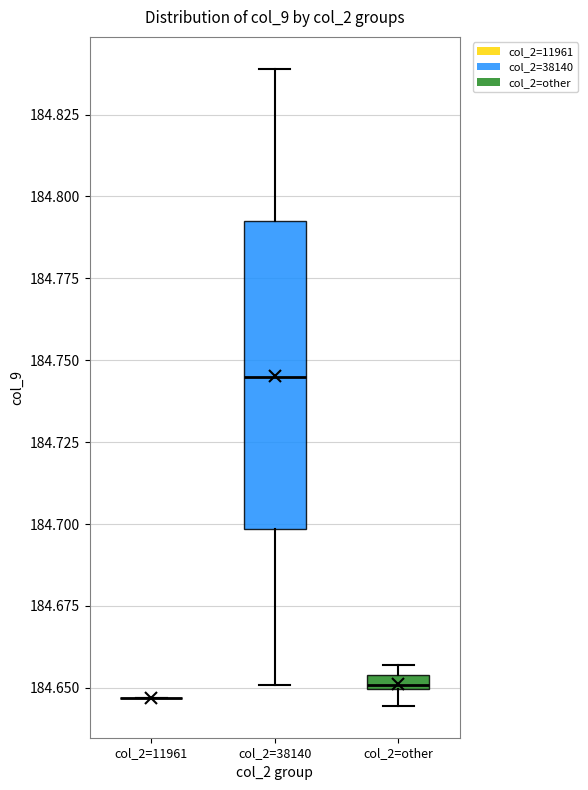

Which box is the tallest, from its lower edge to its upper edge?

col_2=38140